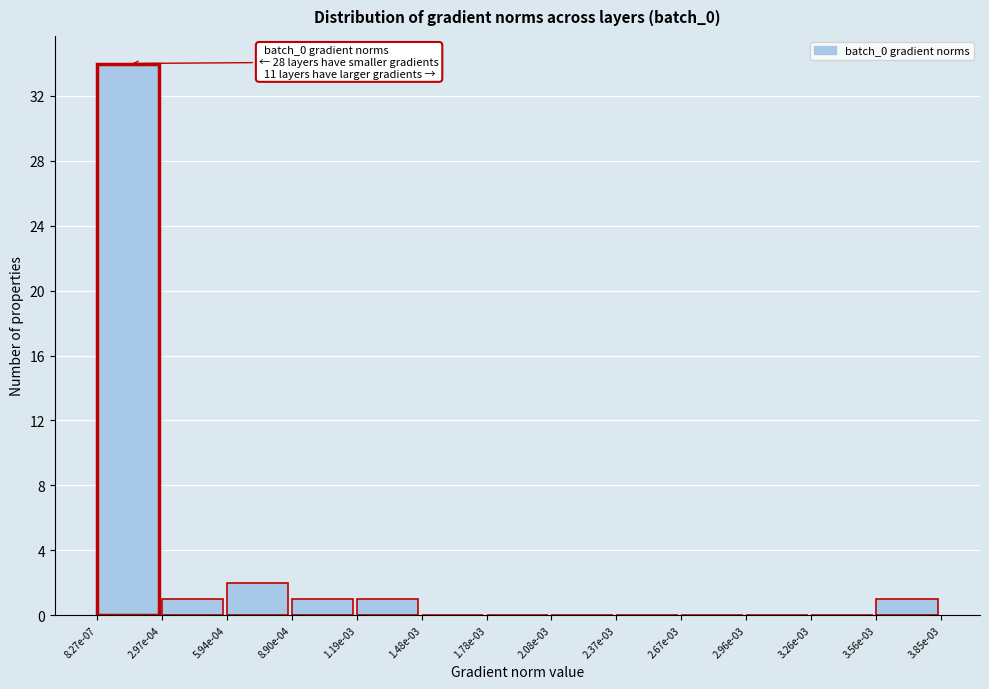

Reading left to right, list all the values displayed in this chart.

8.27e-07=34	2.97e-04=1	5.94e-04=2	8.90e-04=1	1.19e-03=1	1.48e-03=0	1.78e-03=0	2.08e-03=0	2.37e-03=0	2.67e-03=0	2.96e-03=0	3.26e-03=0	3.56e-03=1